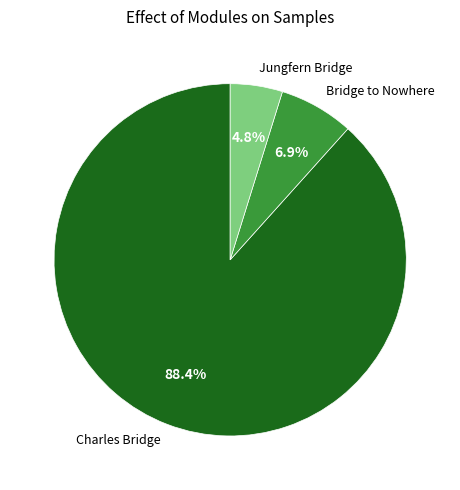

Is there a majority slice in this chart?

Yes